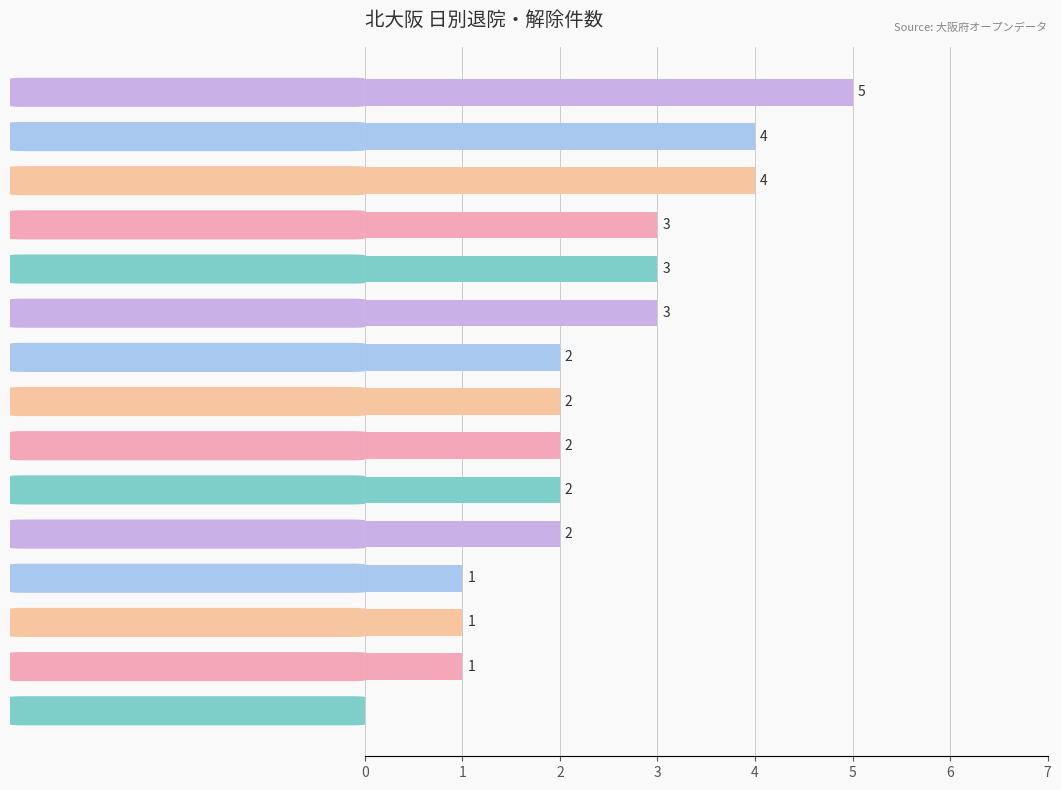

What is the approximate value at 北大阪-03-13?

3